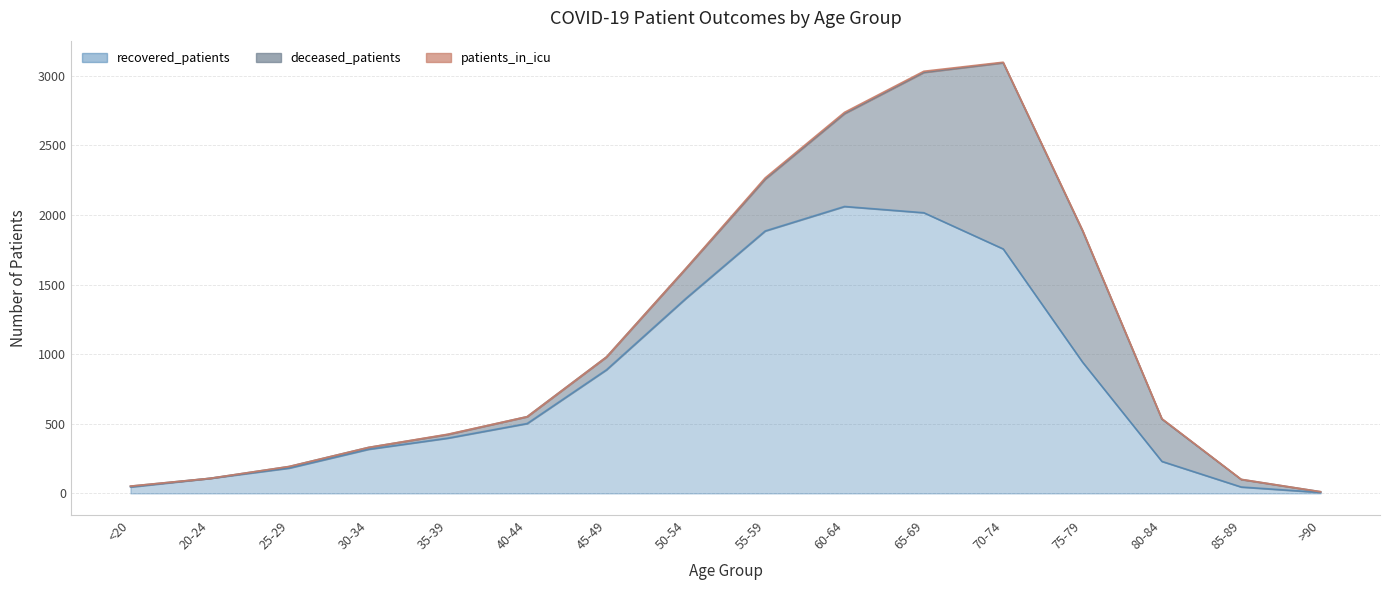

What is the label of the 4th point from the left?

30-34